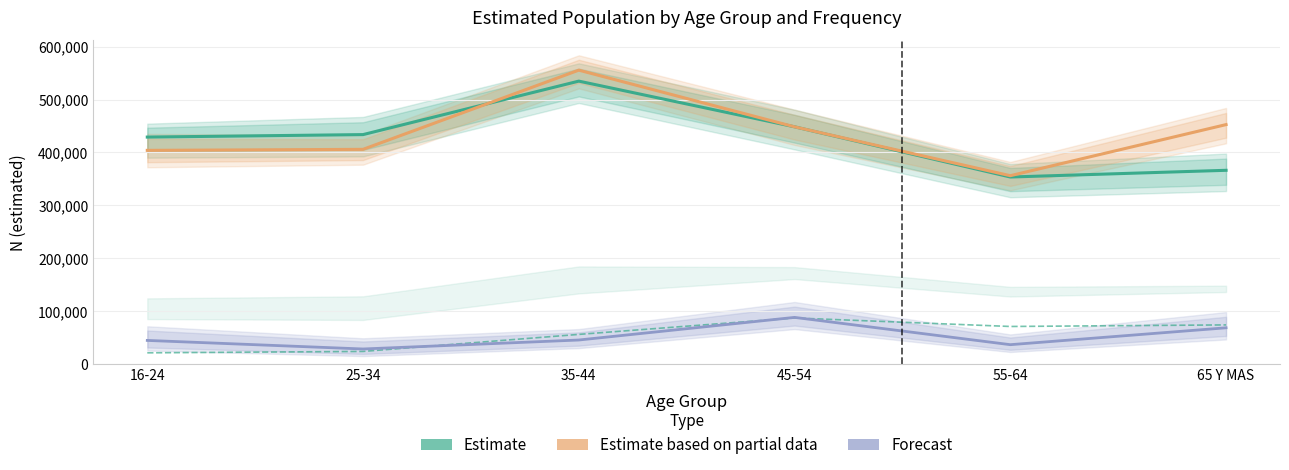

What is the label of the 3rd point from the right?

45-54